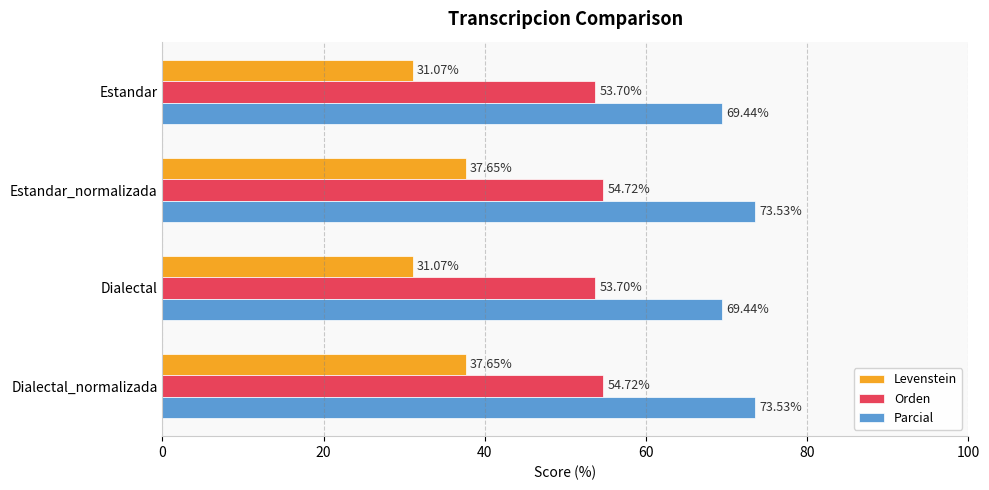

Which series has the largest range (max minus min)?

Levenstein